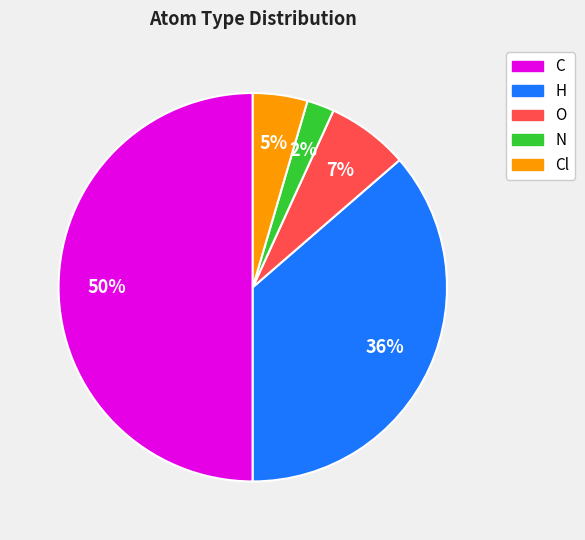

To the nearest percent, what is the difference between the largest and smallest slice percentages?

48%